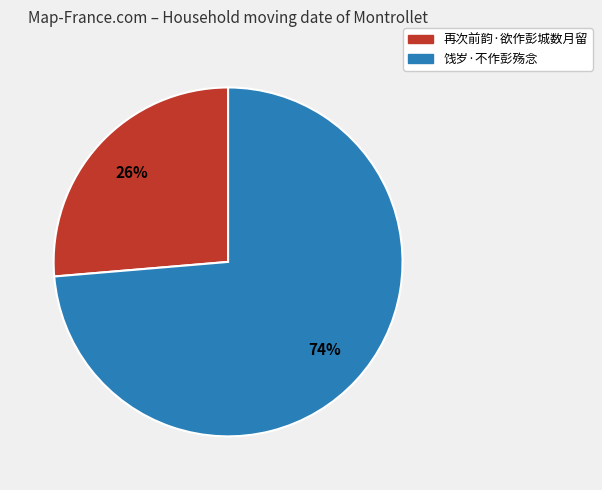

Count the number of slices in the pie.

2